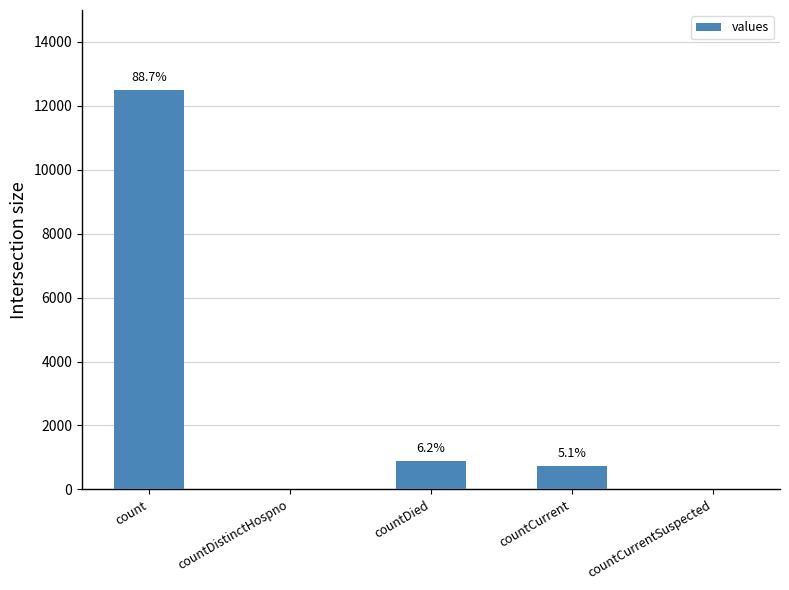

Reading right to left, list all the values displayed in this chart.

0	725	874	0	12492